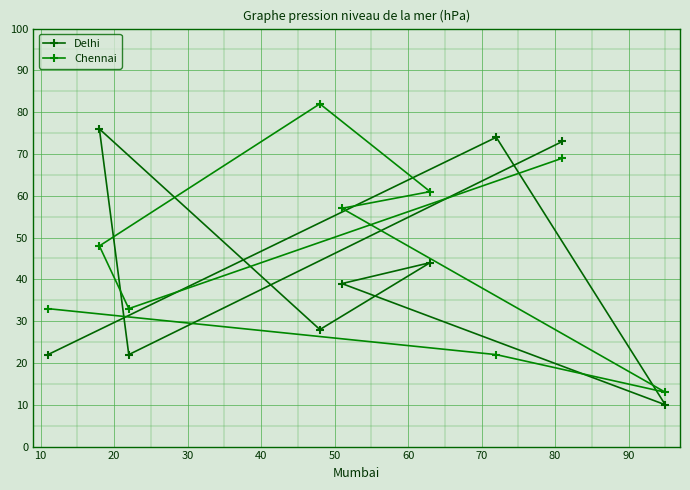

What is the value of the Chennai point at the 2nd from the left?

48